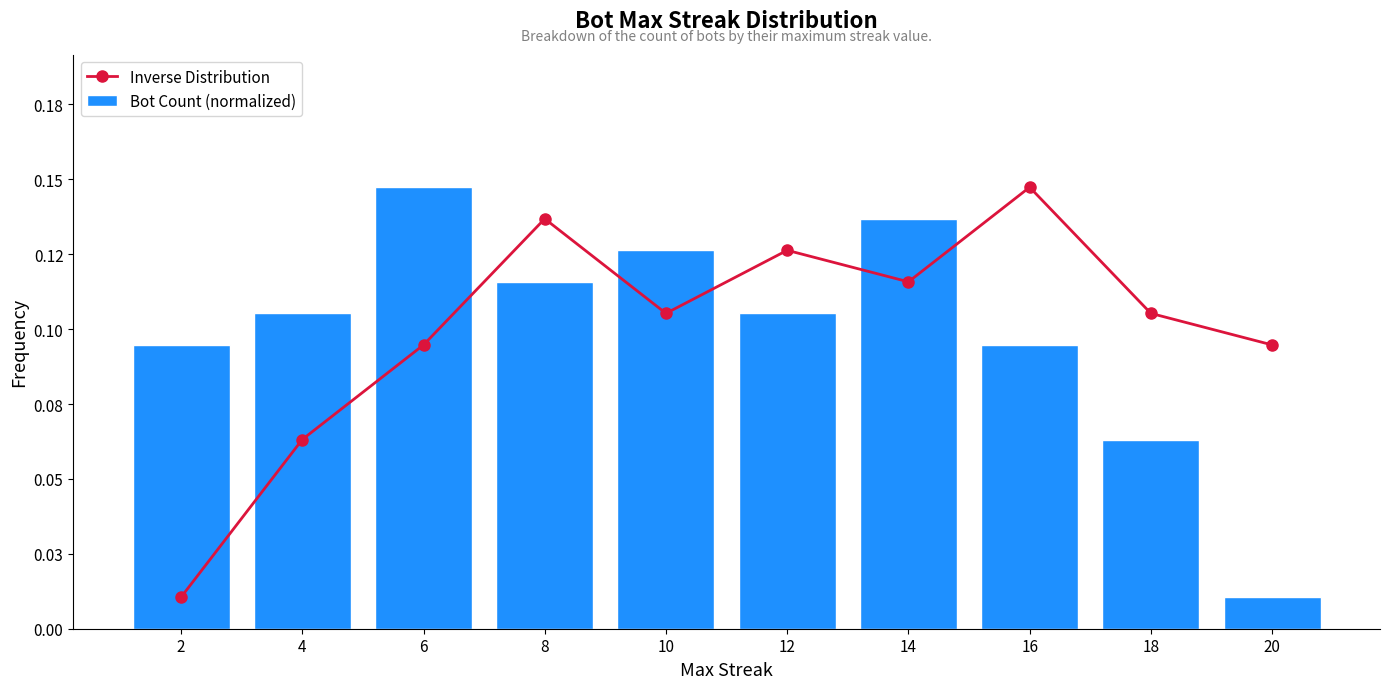

What is the sum of the Bot Count (normalized) values at 16 and 10?

0.2